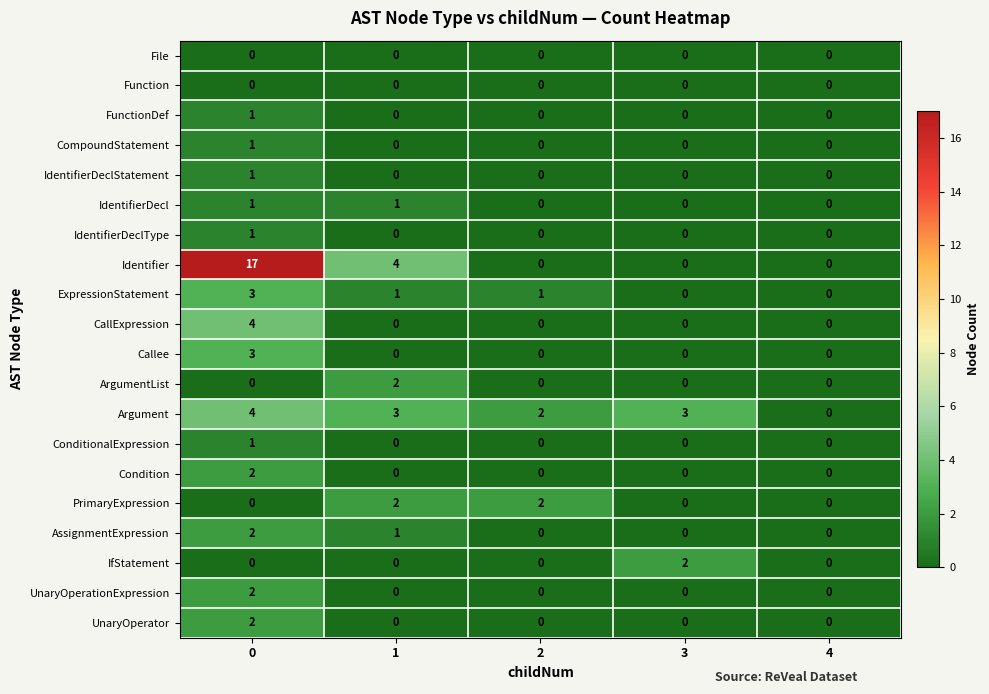

Which series has the widest spread of values?

Identifier